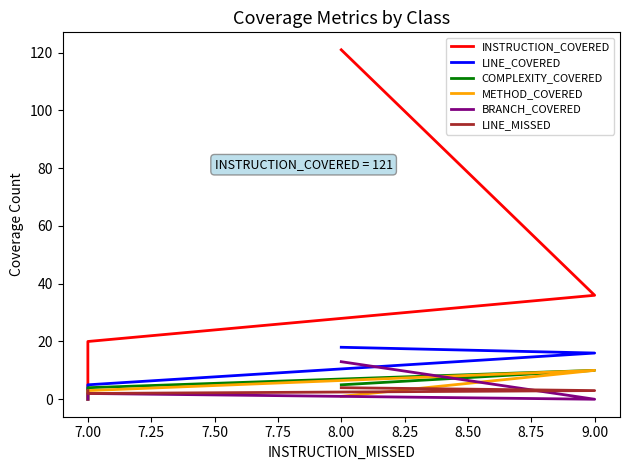

Count the number of data series in this chart.

6